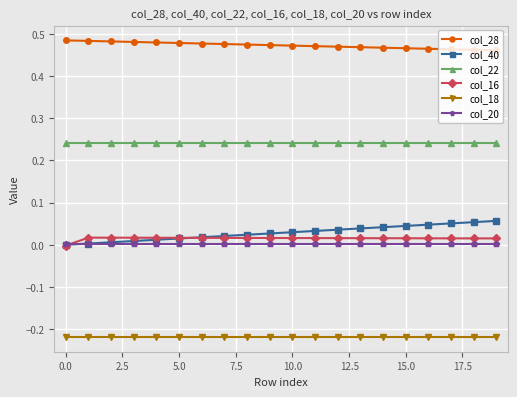

True or false: col_22 and col_20 cross at least once.

False